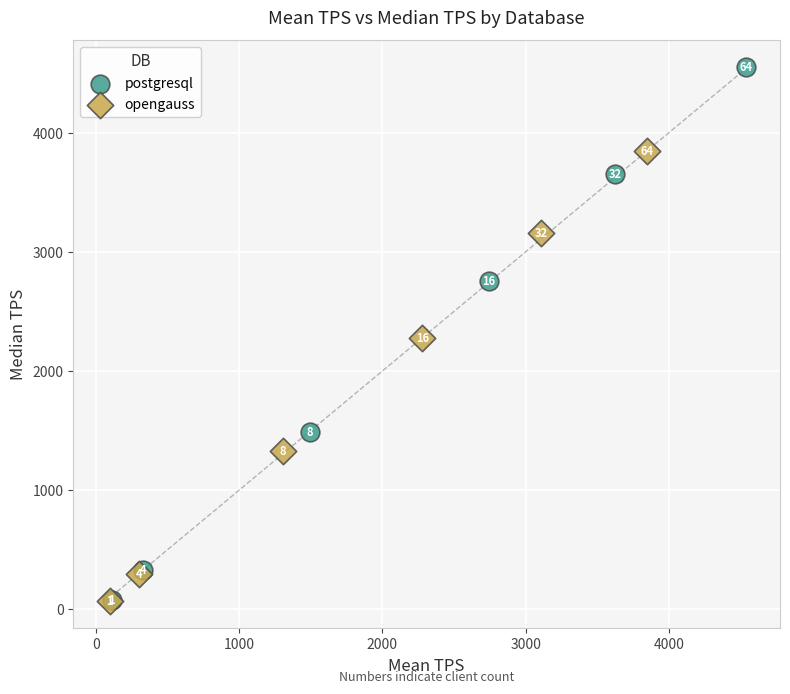

Which series reaches the maximum Y coordinate?

postgresql